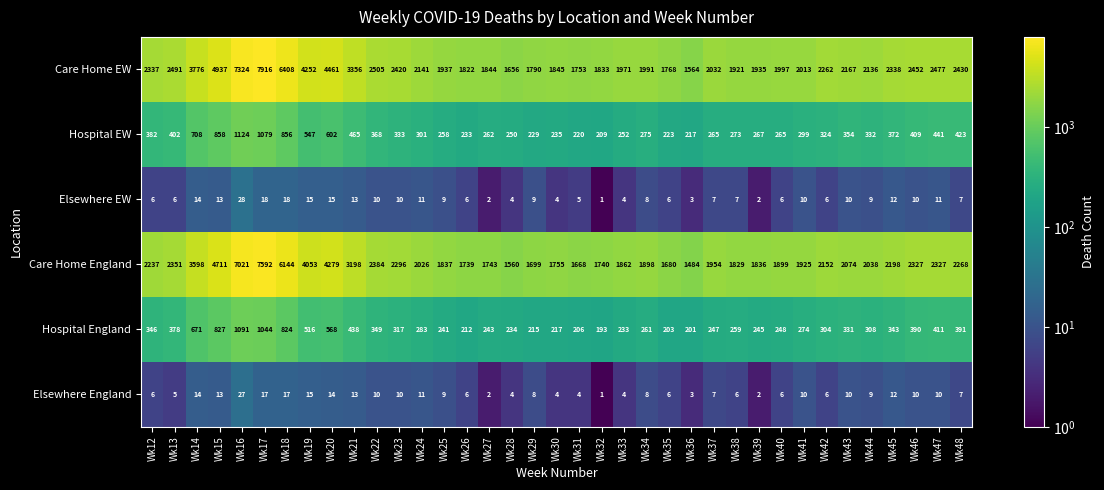

Rank the series by their maximum value, from highest to lowest.

Care Home EW, Care Home England, Hospital EW, Hospital England, Elsewhere EW, Elsewhere England